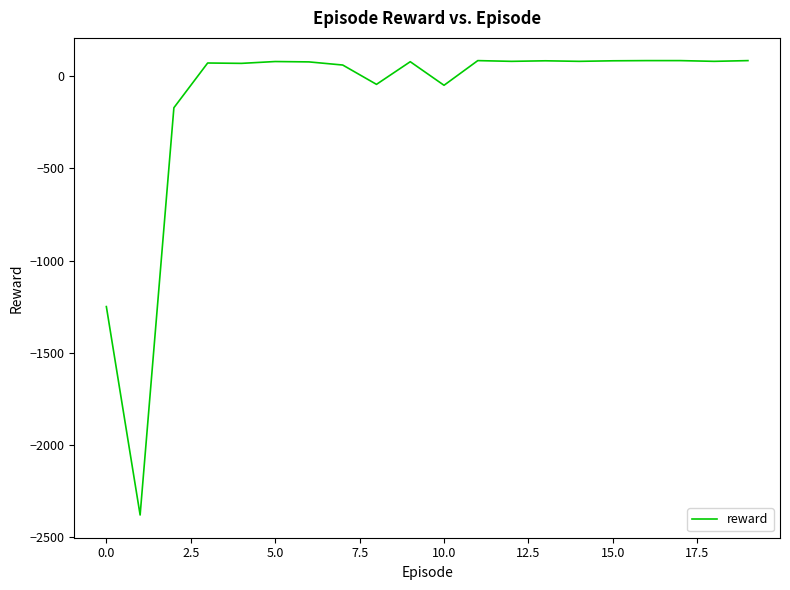

How many negative values are there?

5